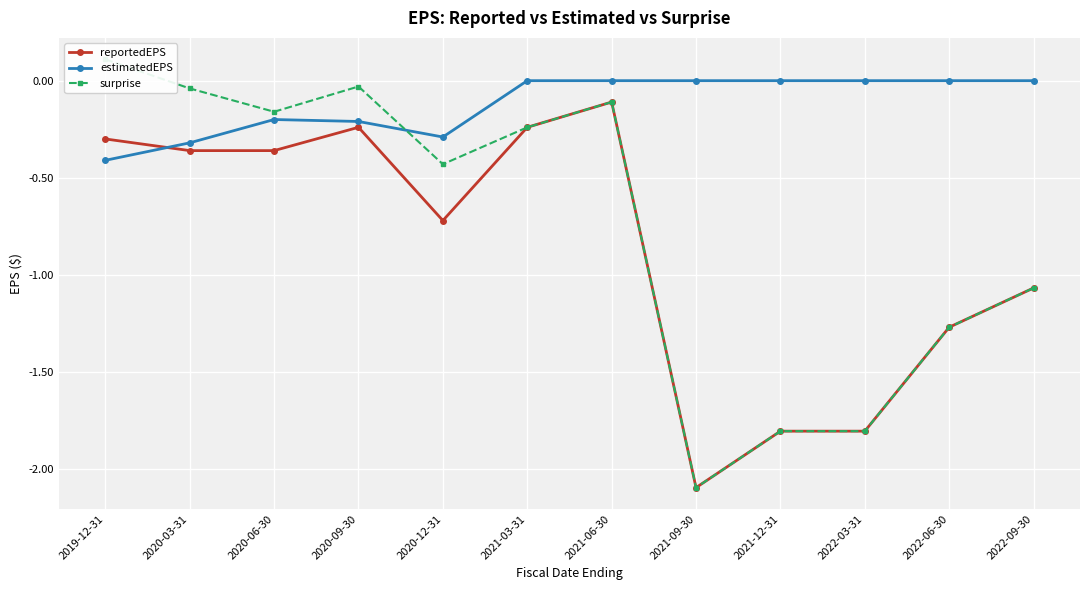

What is the label of the 5th point from the left?

2020-12-31